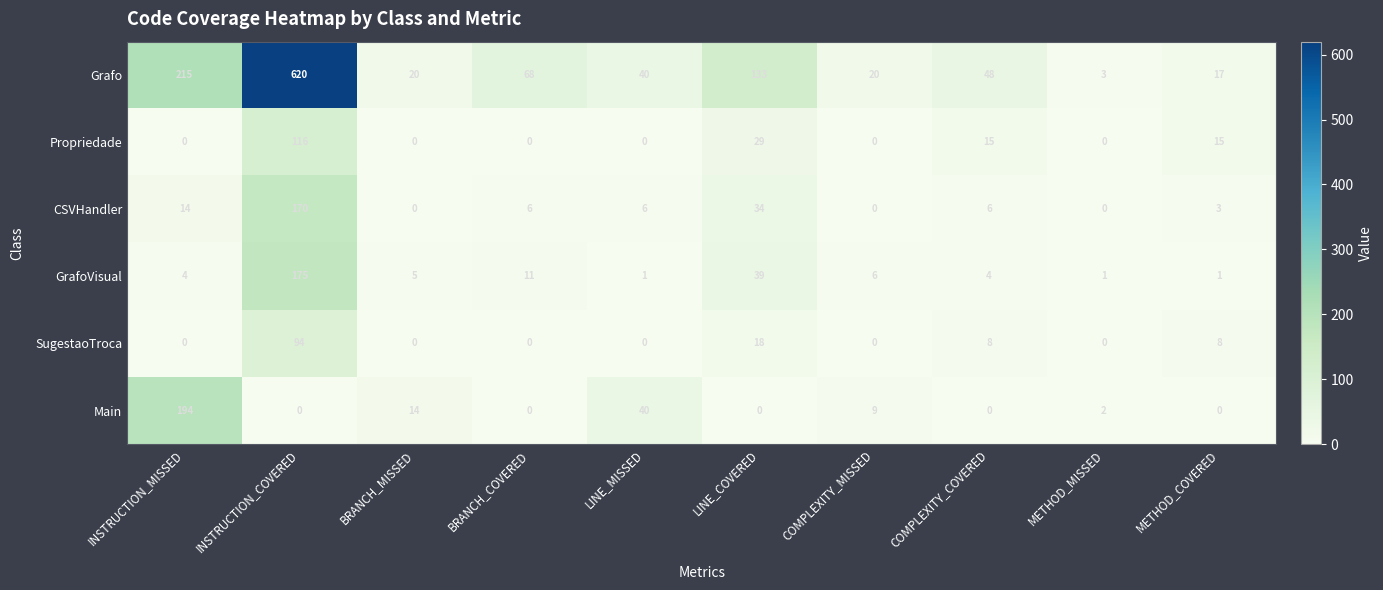

List the series in order of their peak value, lowest first.

SugestaoTroca, Propriedade, CSVHandler, GrafoVisual, Main, Grafo